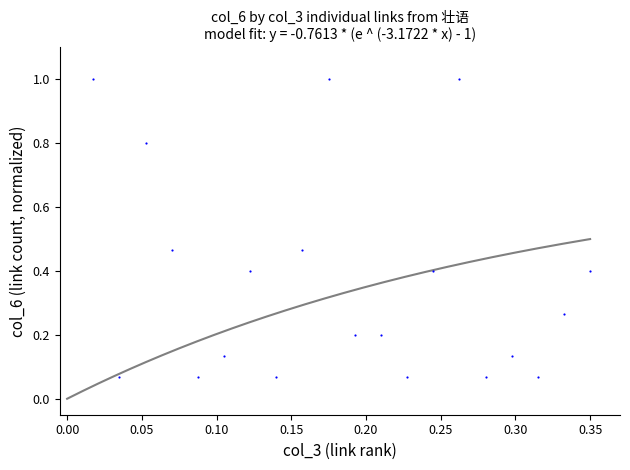

What is the range of Y values (max minus min)?

0.9